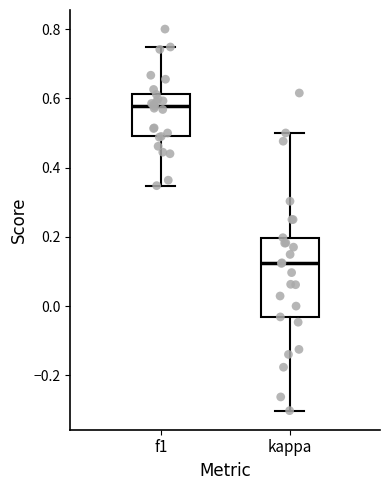

Reading left to right, read every box against the y-axis: the position of its median line, the range the box covers, and the ends of its whiskers. The values are not printed on the chart, so give them approximately, as read against the axis.

f1: median 0.58, box 0.48 to 0.62, whiskers 0.34 to 0.74
kappa: median 0.12, box -0.04 to 0.20, whiskers -0.30 to 0.50